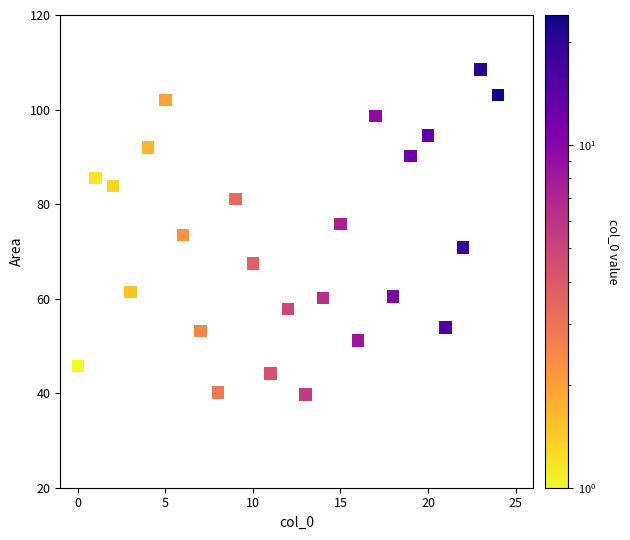

What is the range of Y values (max minus min)?

68.8